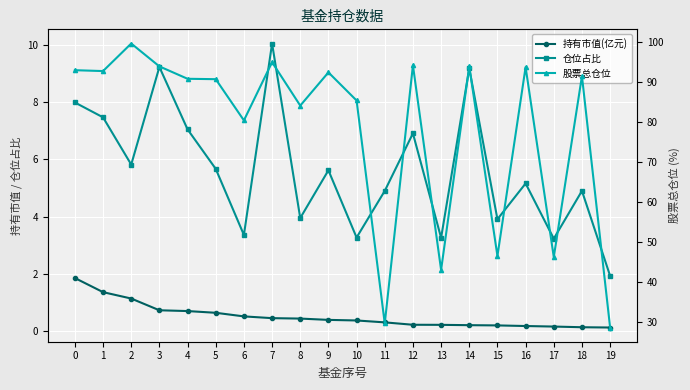

What is the total value across all series at 0?

102.8